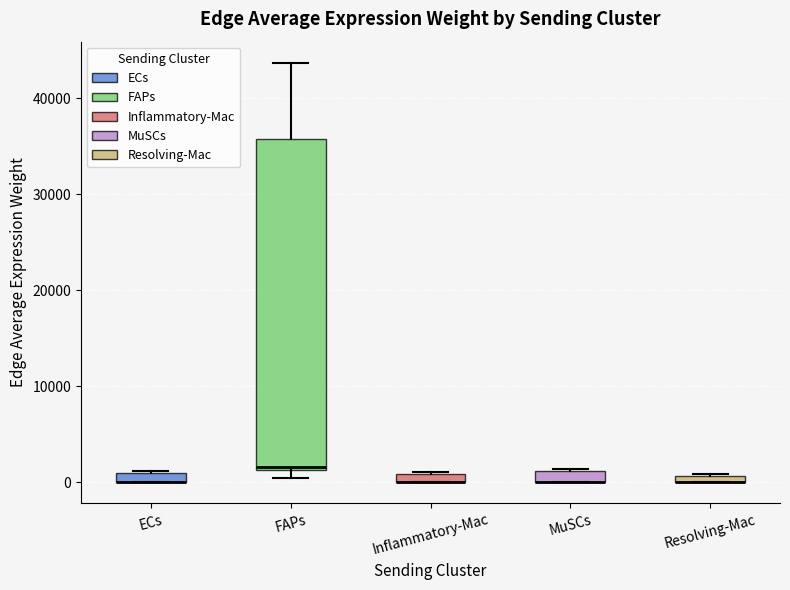

Where is the upper edge of the box for FAPs on the y-axis? The values are not printed on the chart, so give them approximately, as read against the axis.

36000